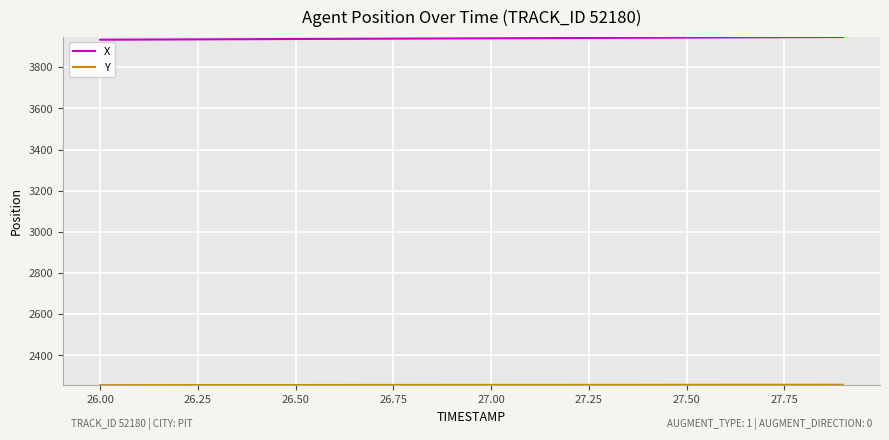

What is the maximum value shown in the chart?

3946.6